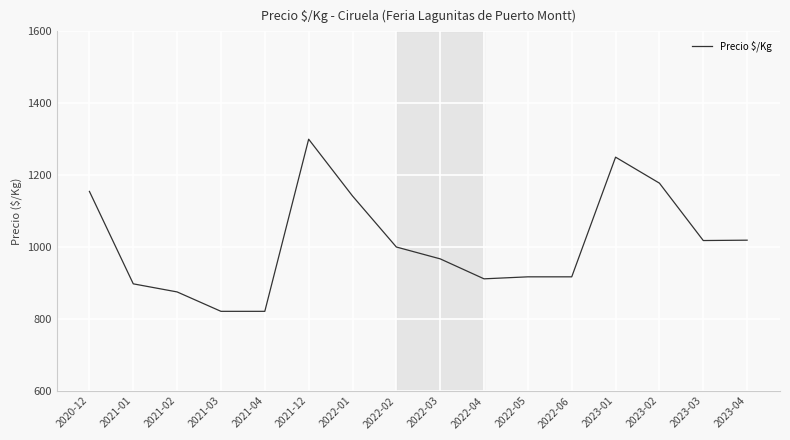

At which label does the data first exceed 1000?

2020-12